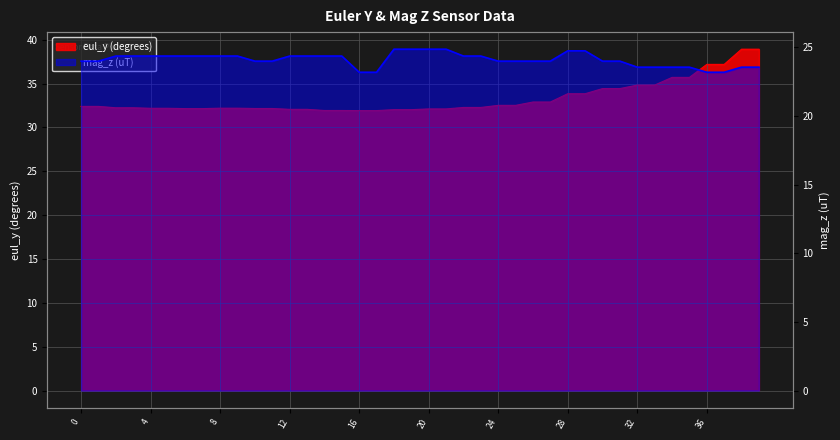

True or false: mag_z and eul_y cross at least once.

False